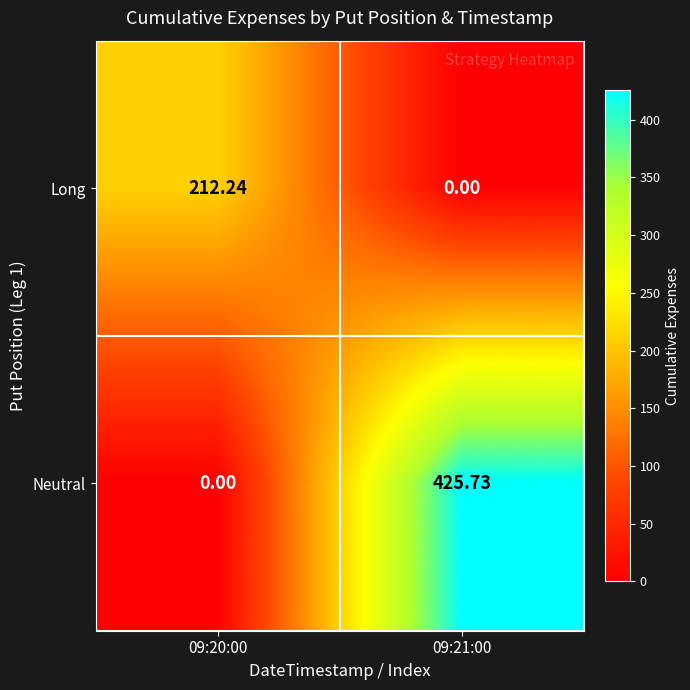

Which series changed the most between 09:20:00 and 09:21:00?

Neutral